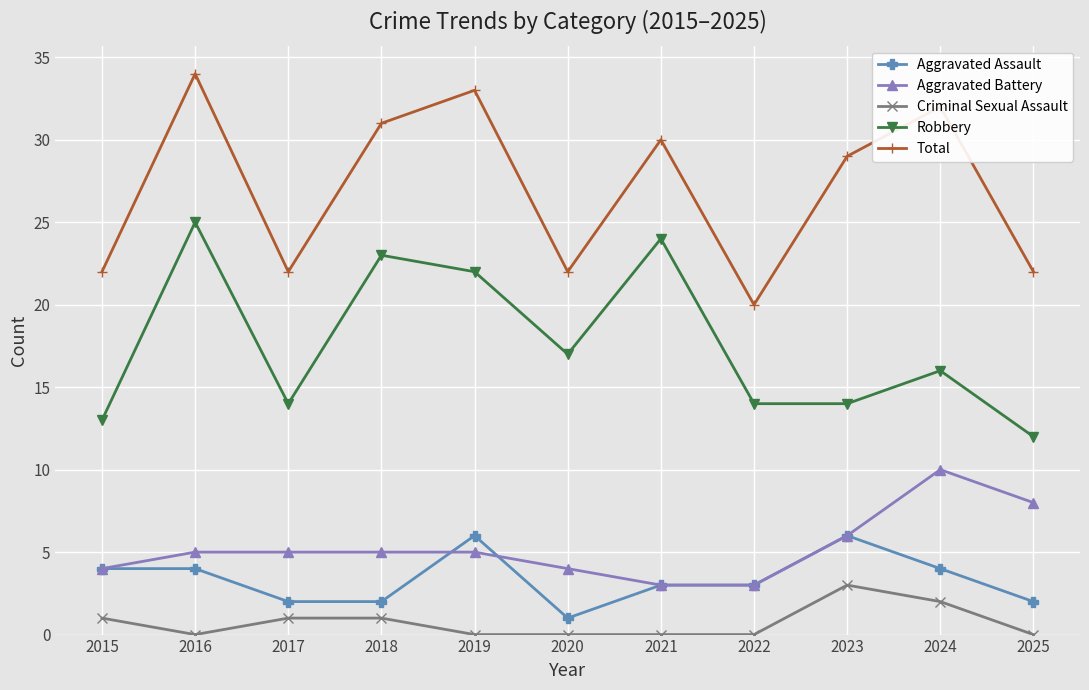

The Aggravated Assault series shows 2 at 2017. True or false?

True